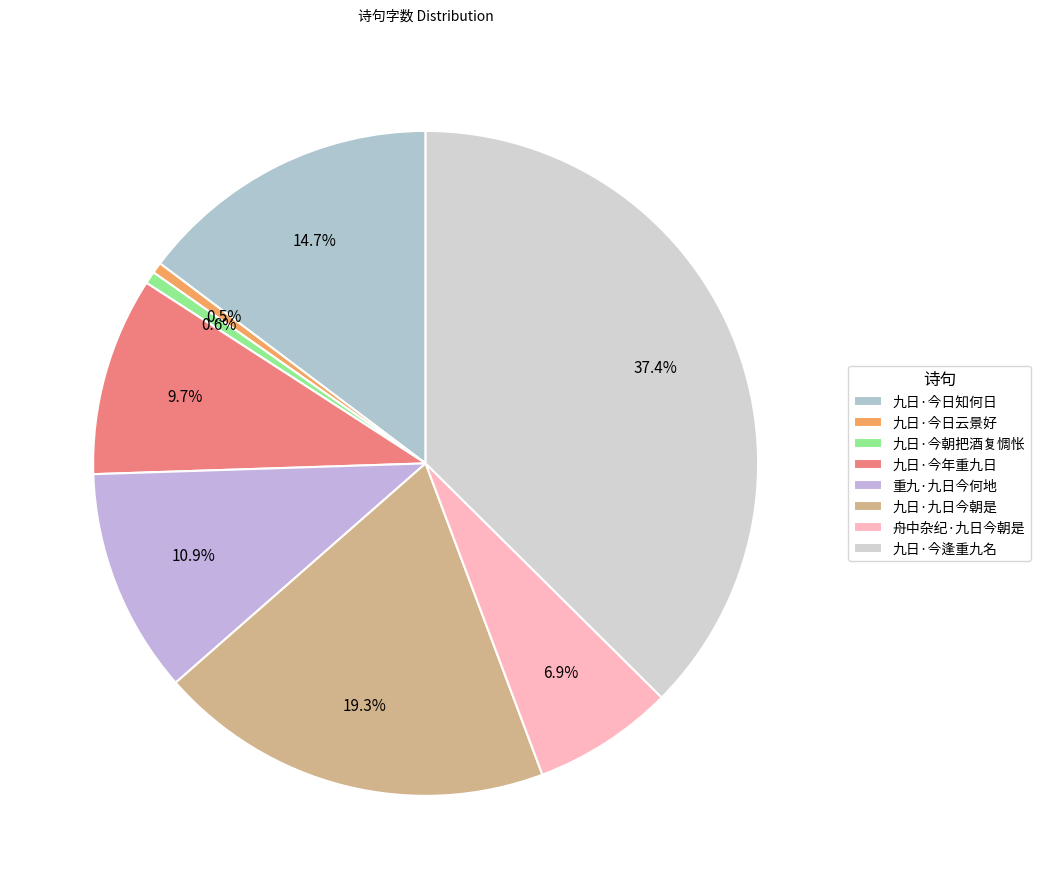

The 重九·九日今何地 slice represents 11% of the pie. True or false?

True